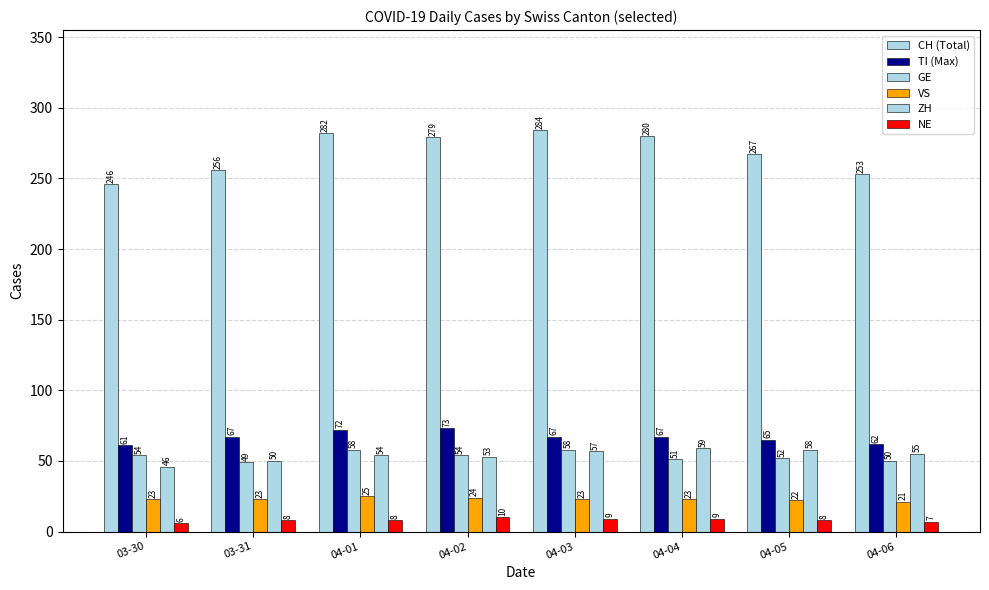

At which category does the chart reach its peak across all series?

04-03